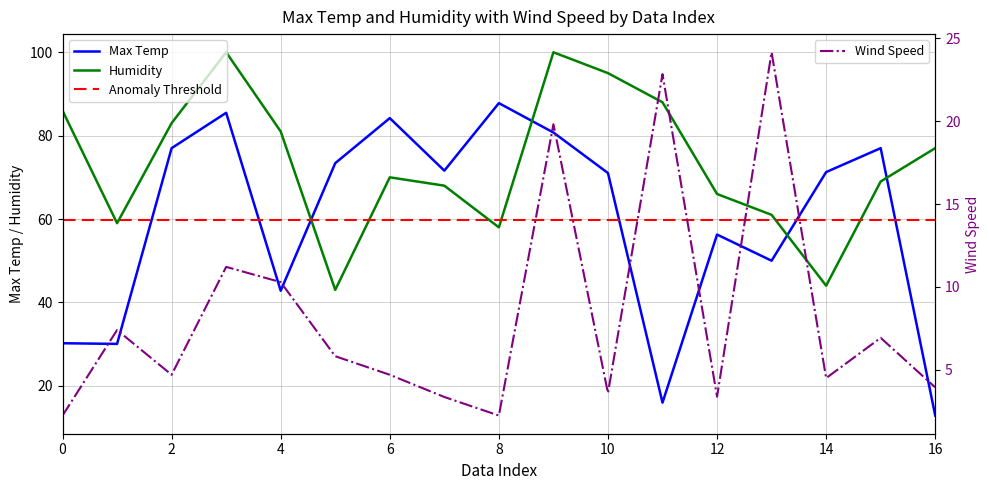

Rank the categories by max temp value from highest to lowest.

8, 3, 6, 9, 2, 15, 5, 7, 14, 10, 12, 13, 4, 0, 1, 11, 16